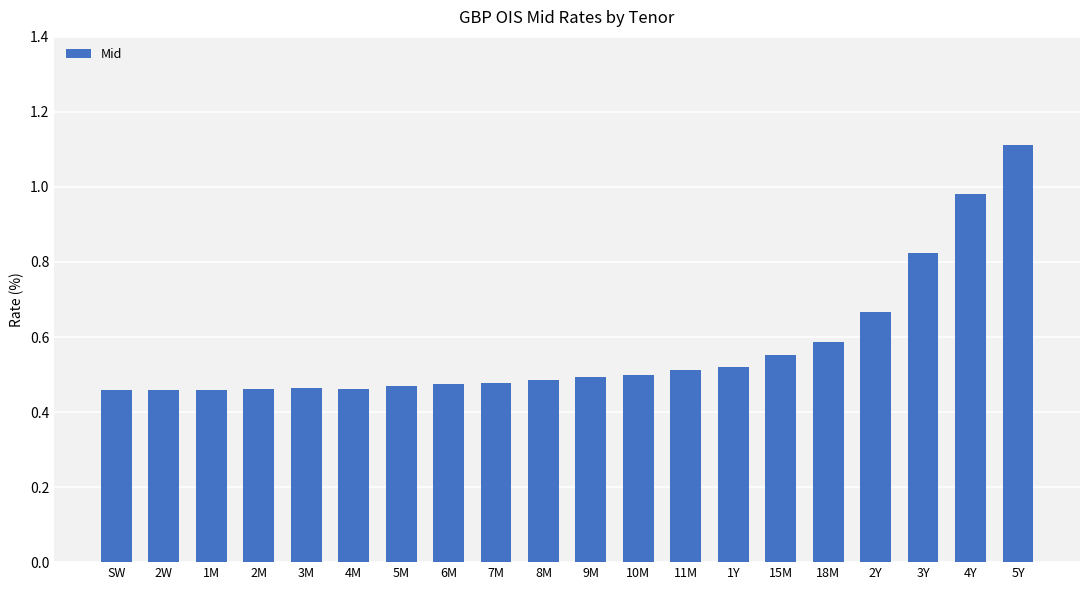

How many data points does each series have?

20